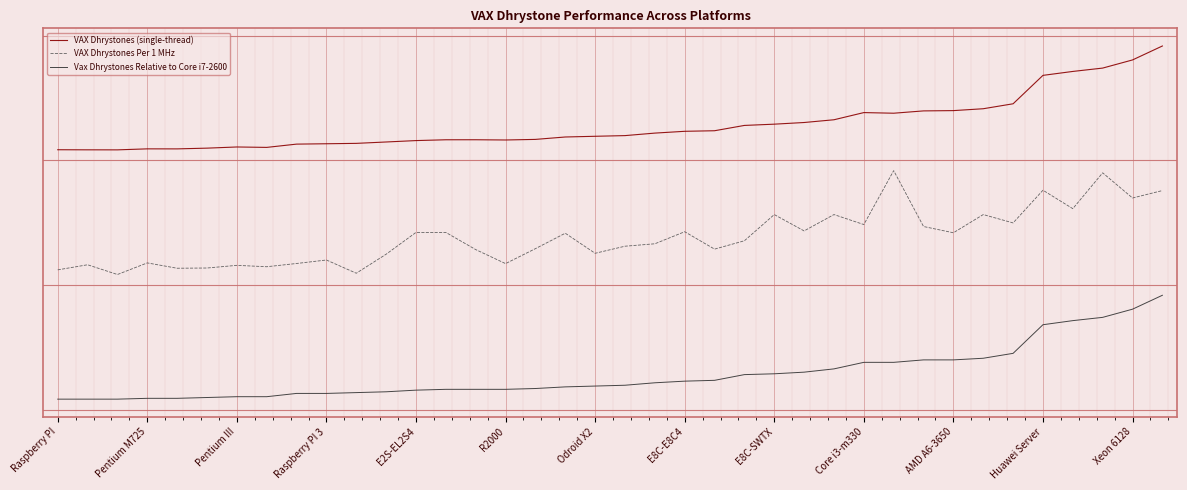

What are all the series names shown in the legend?

VAX Dhrystones (single-thread), VAX Dhrystones Per 1 MHz, Vax Dhrystones Relative to Core i7-2600